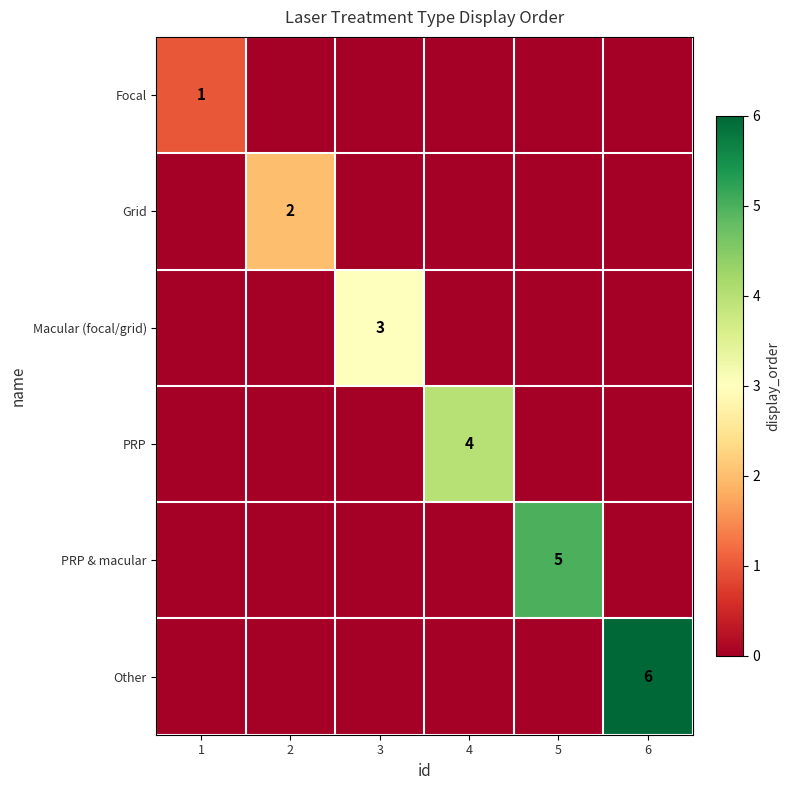

How many distinct data groups are displayed?

6